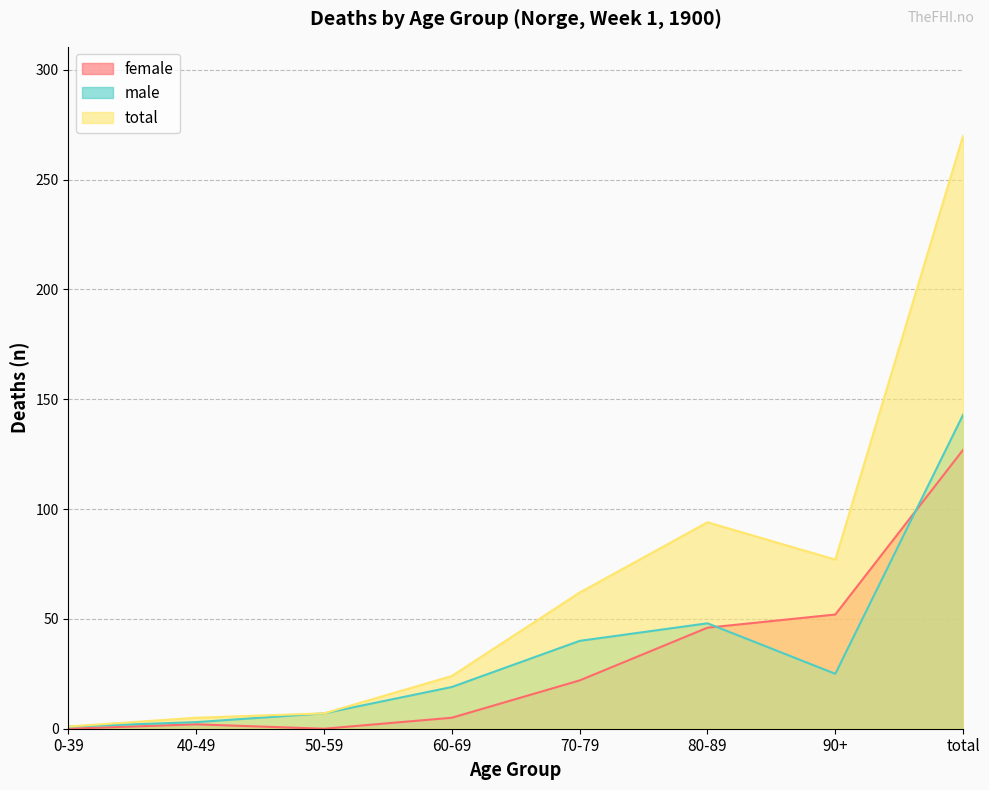

Rank the series at 50-59 from highest to lowest value.

male, total, female